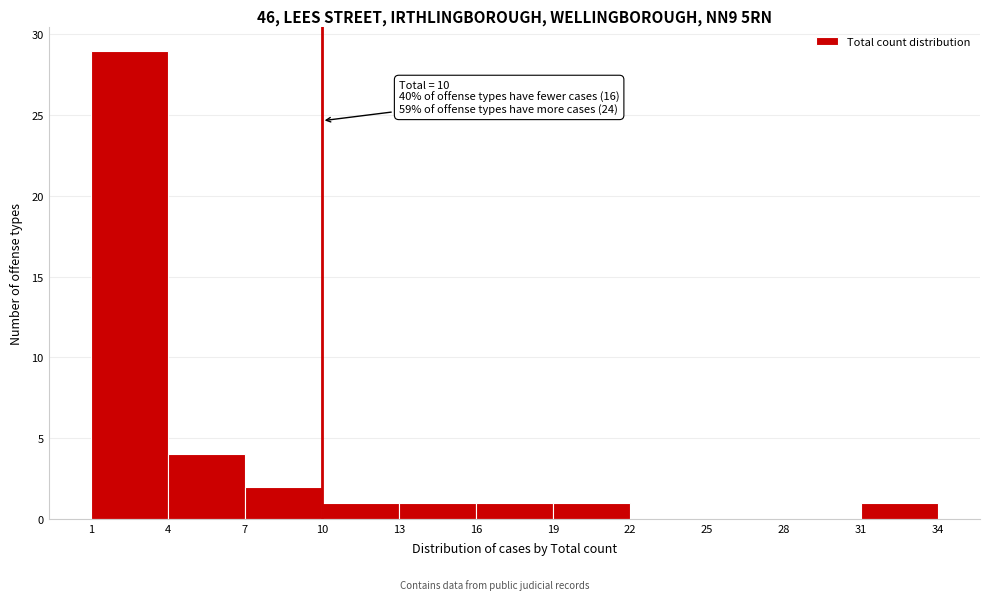

Over which range of the x-axis is the bar tallest?

1 to 4